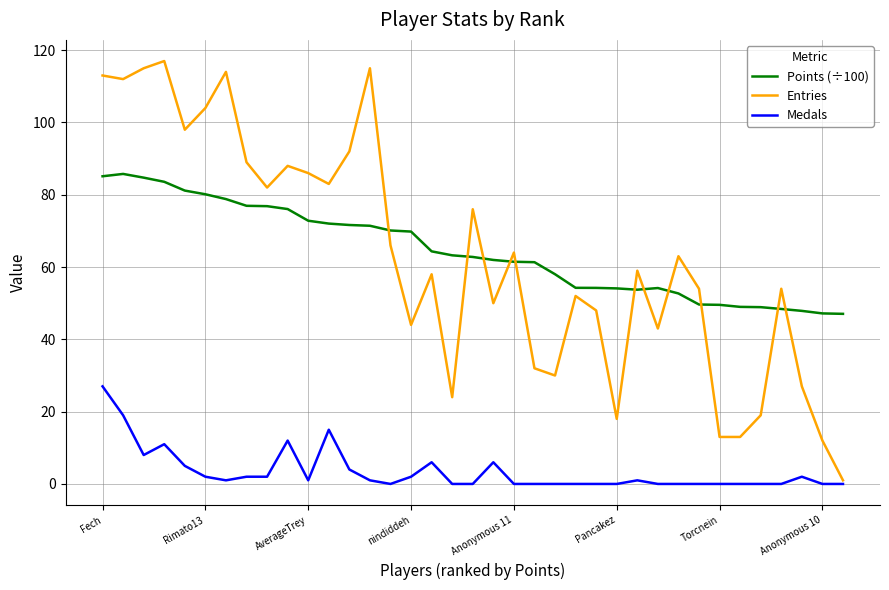

List the series in order of their peak value, highest first.

Entries, Points (÷100), Medals